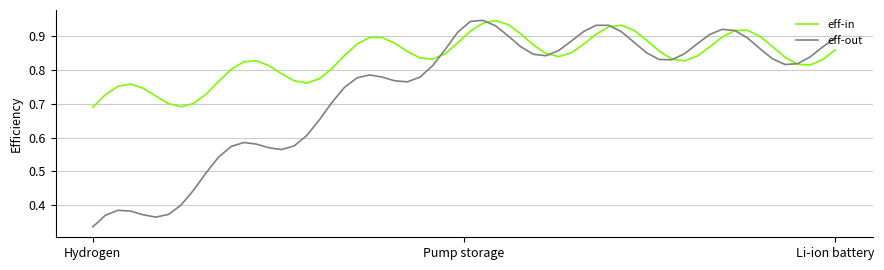

Which series has the largest total across all categories?

eff-in